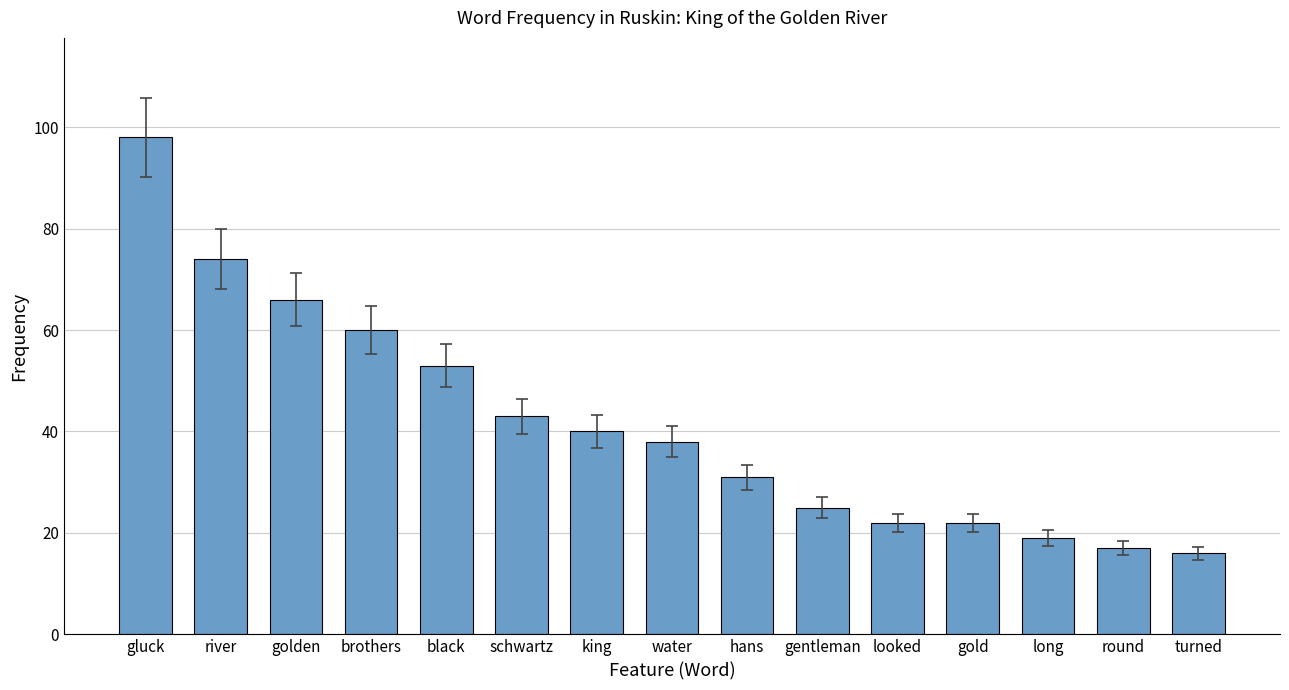

Approximately how many times larger is the value at looked compared to turned?

1.4